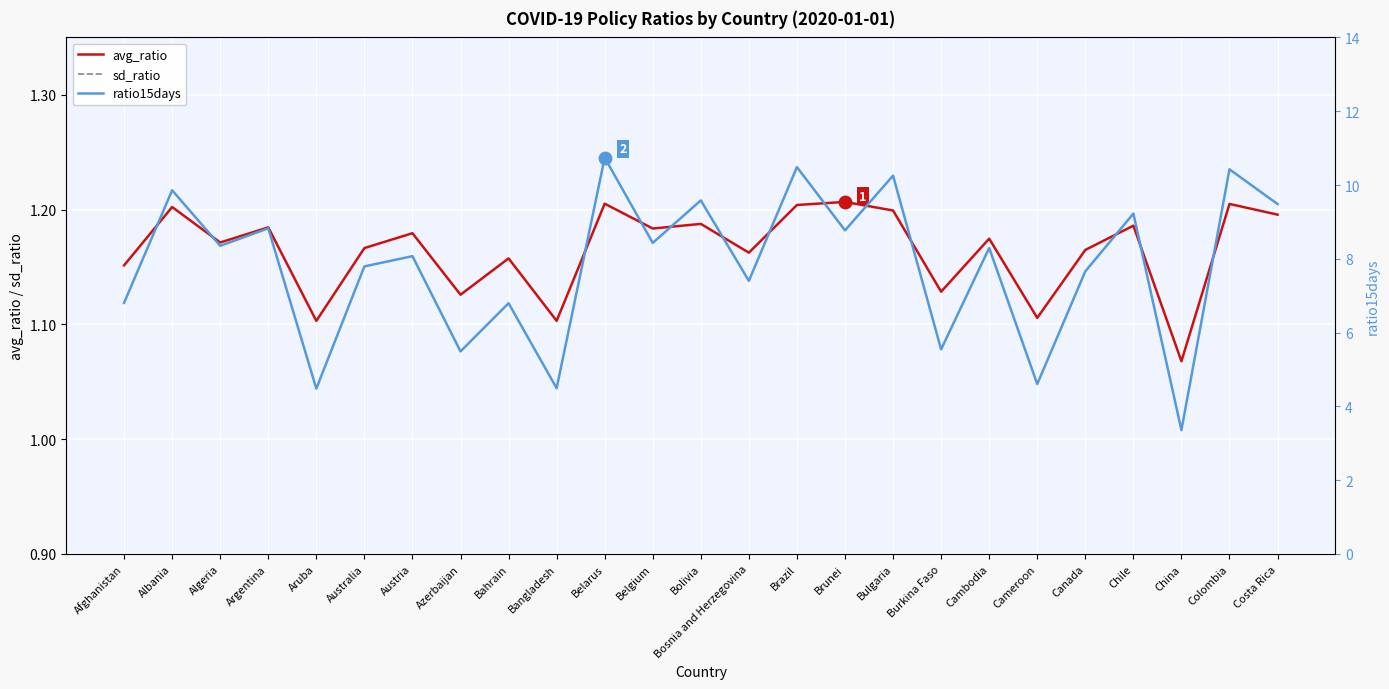

True or false: ratio15days has a value of 2.5 at Colombia.

False